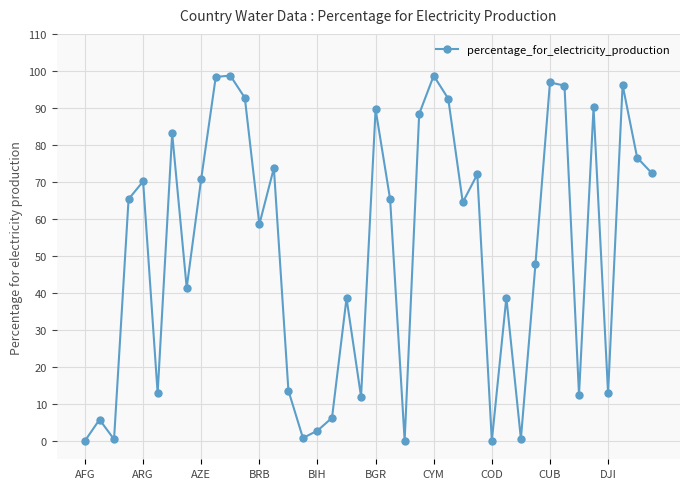

How many series are shown in this chart?

1